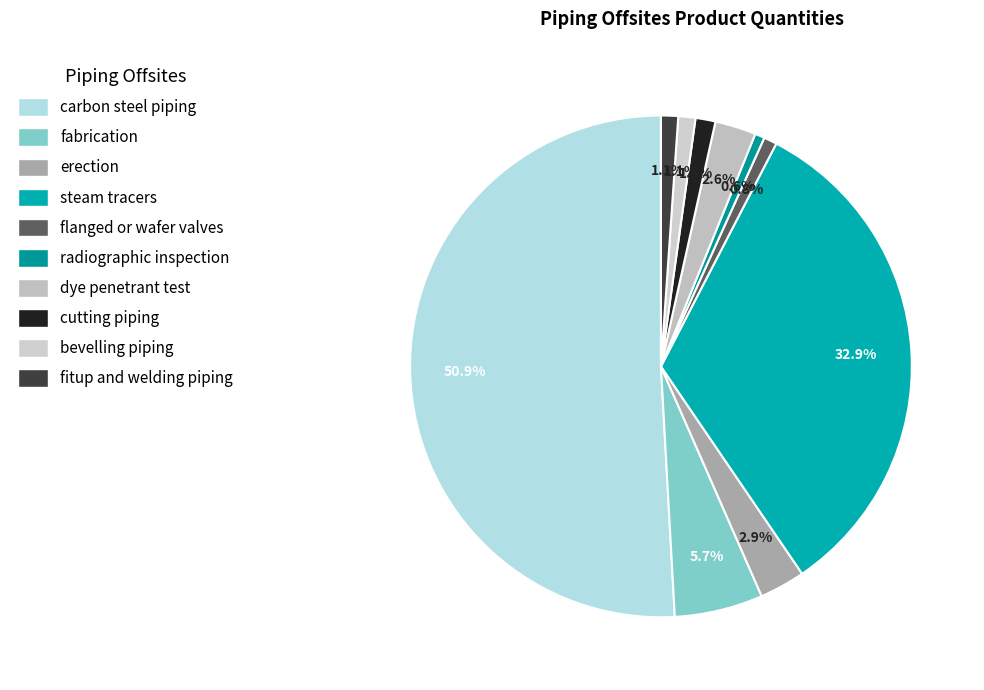

To the nearest percent, what is the difference between the erection and cutting piping slice percentages?

2%